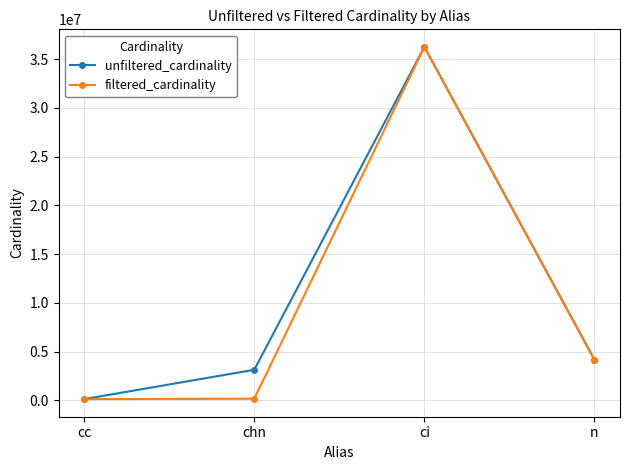

At which category is the sum across all series the highest?

ci